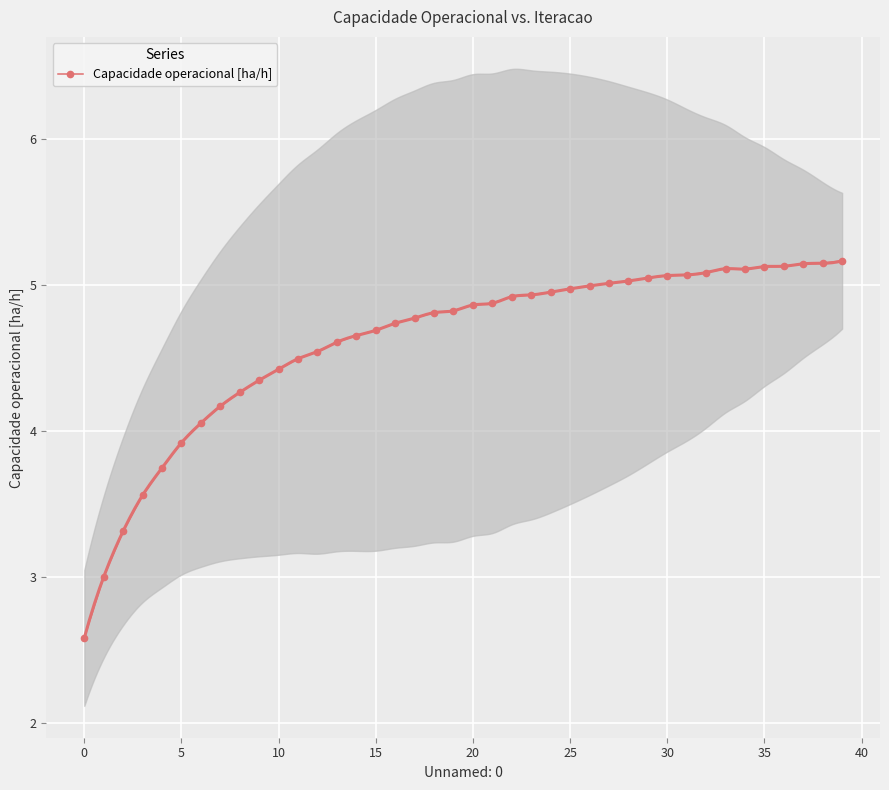

What is the ratio of the value at 23 to the value at 15?

1.1